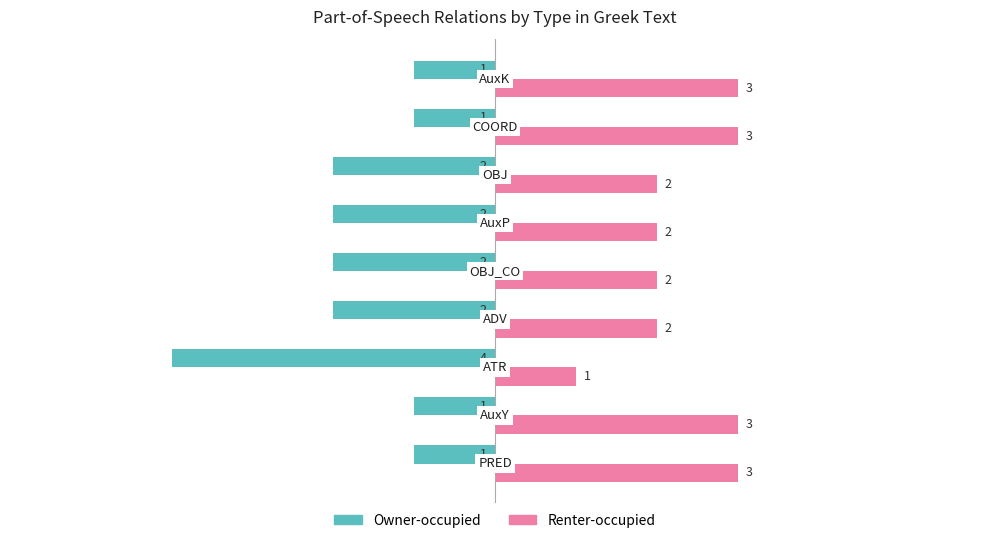

How many Renter-occupied values are between 2 and 3?

8